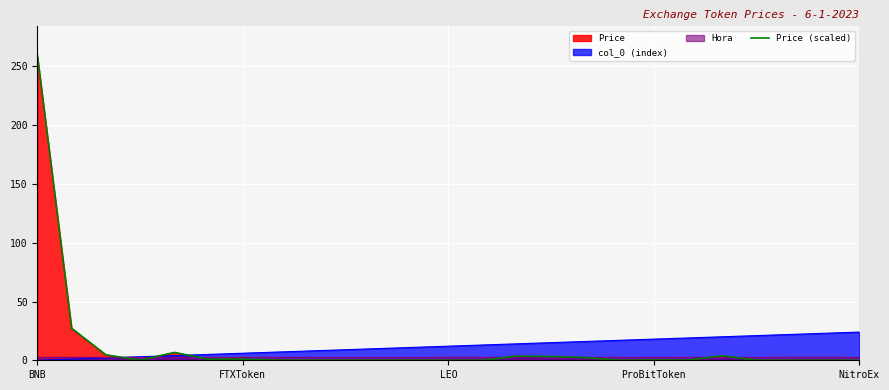

Reading left to right, what are all the values shown in this chart?

260.0	27.3	4.6	0.1	6.7	0.9	1.0	0.1	0.1	0.1	0.0	0.1	0.0	0.0	3.5	3.2	2.2	0.0	0.3	0.1	3.8	0.0	0.0	0.0	0.0